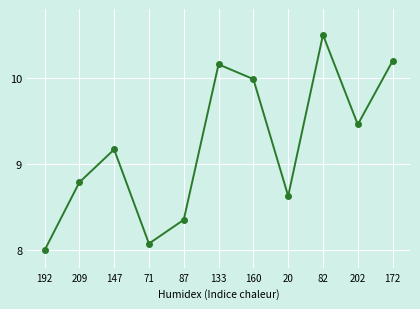

True or false: the data has more than 2 interior local peaks.

True